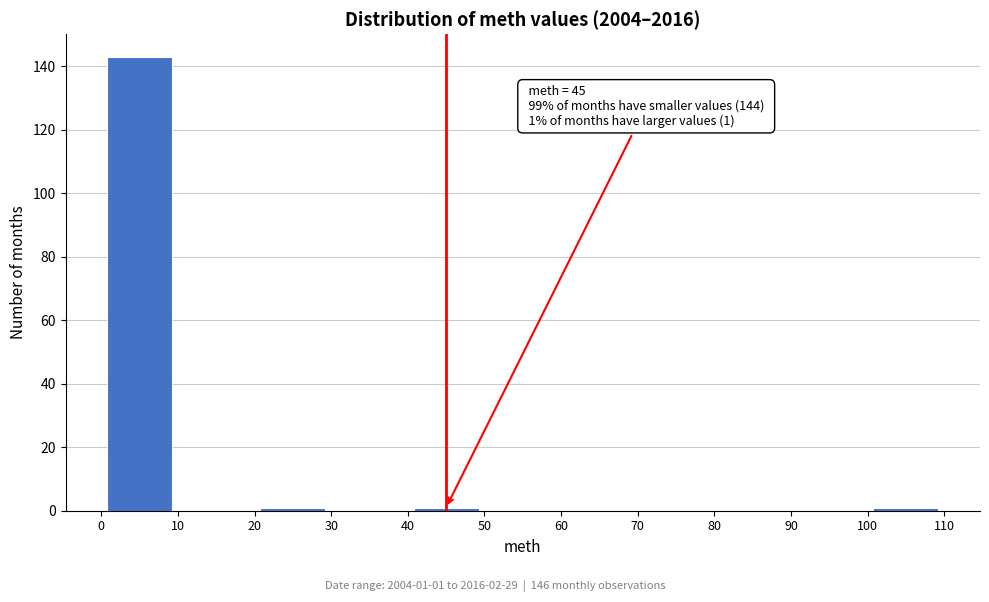

Which range on the x-axis has the tallest bar?

0 to 10